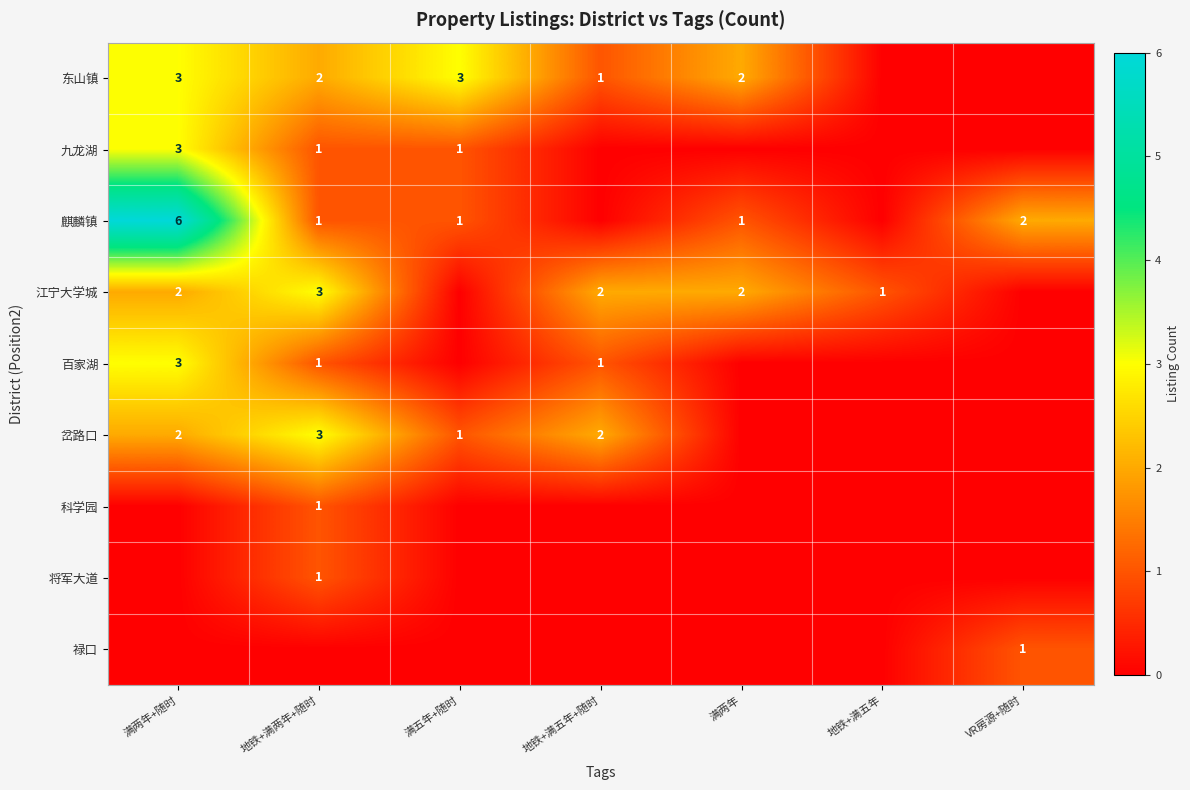

The 岔路口 series shows 3 at 地铁+满两年+随时. True or false?

True